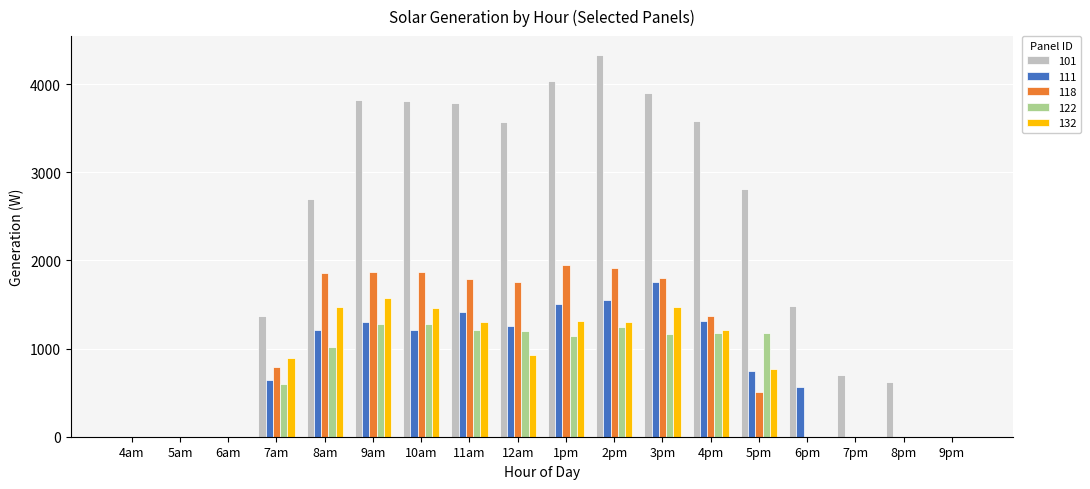

Count the number of data series in this chart.

5